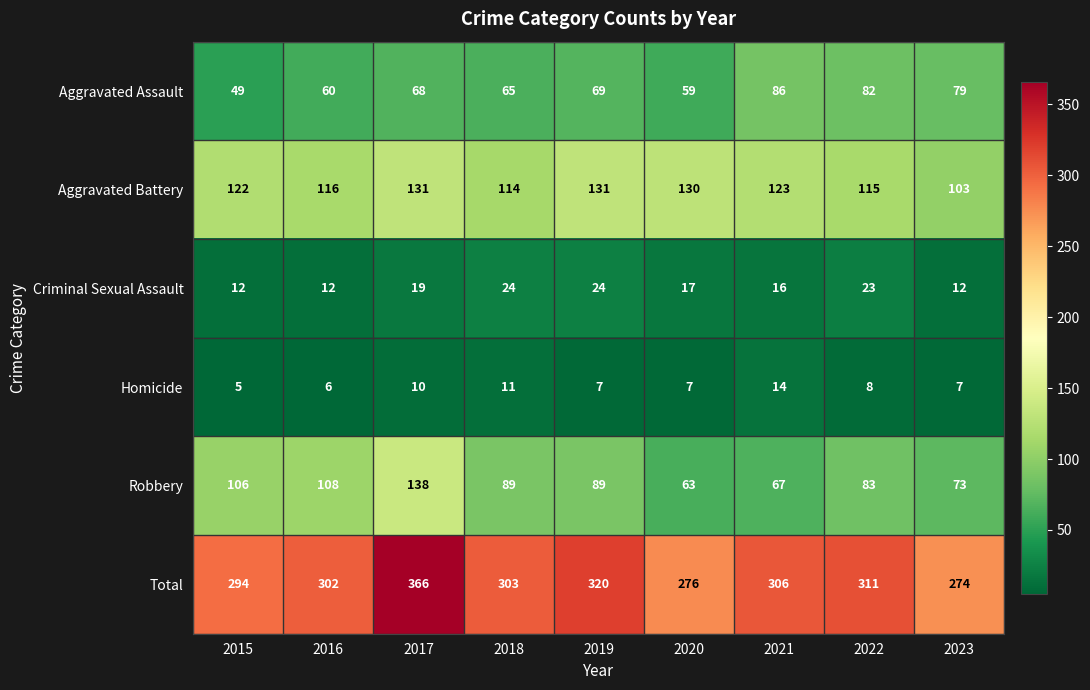

What is the maximum value for Aggravated Assault?

86